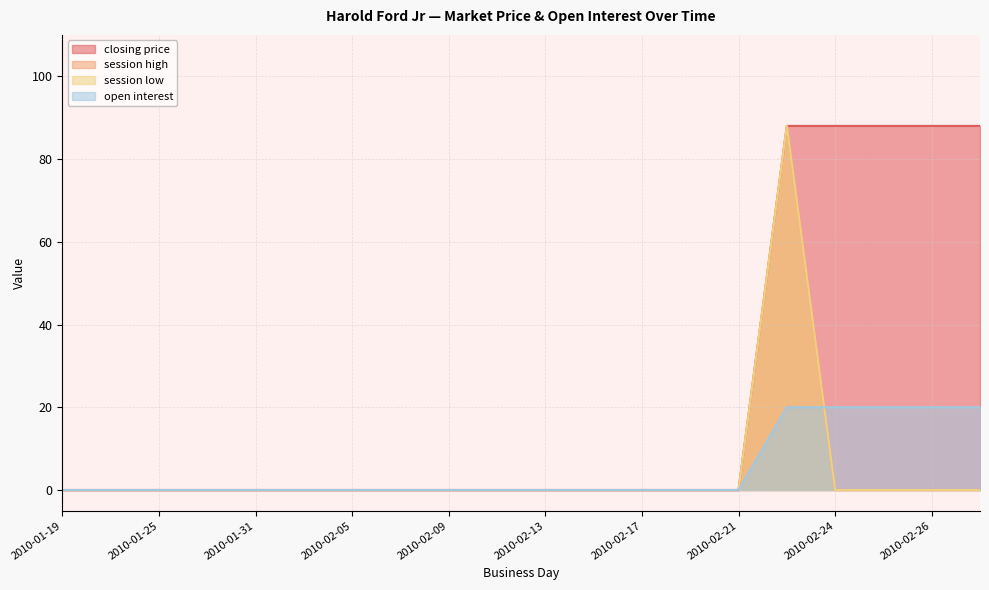

At which category is the sum across all series the highest?

2010-02-23